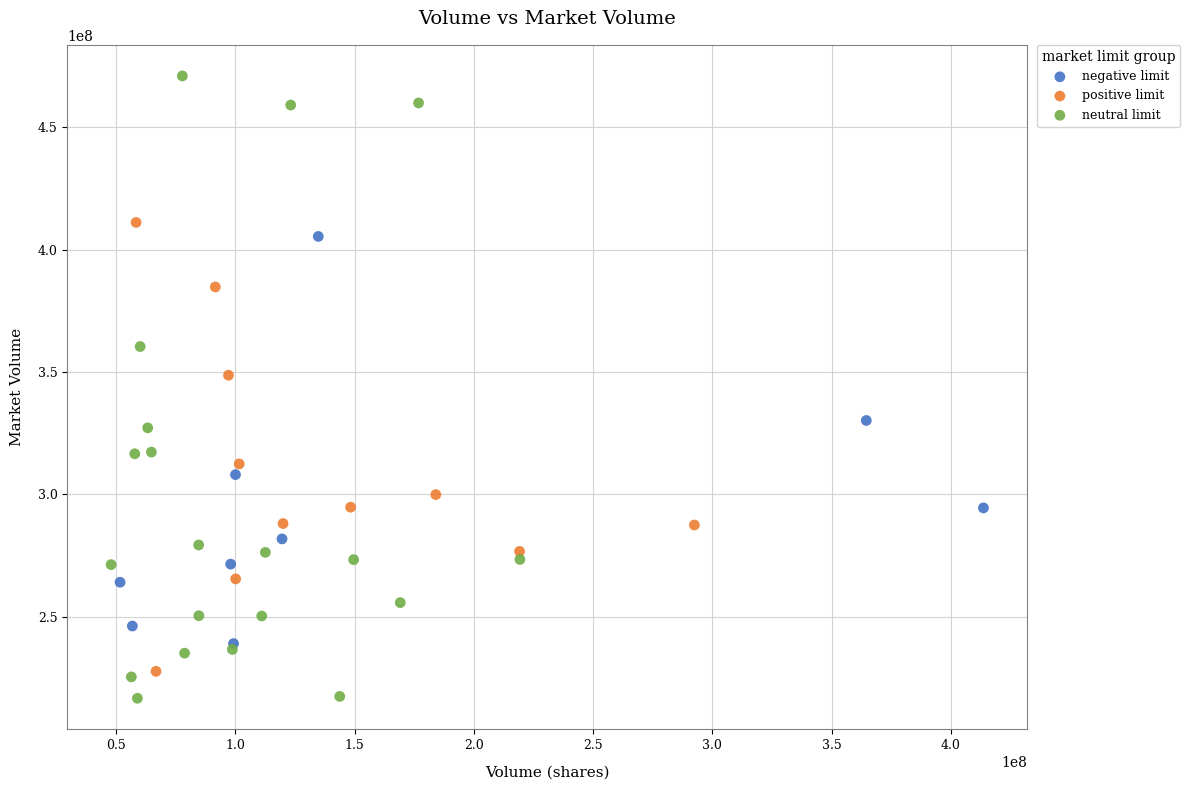

Which series reaches the maximum Y coordinate?

neutral limit